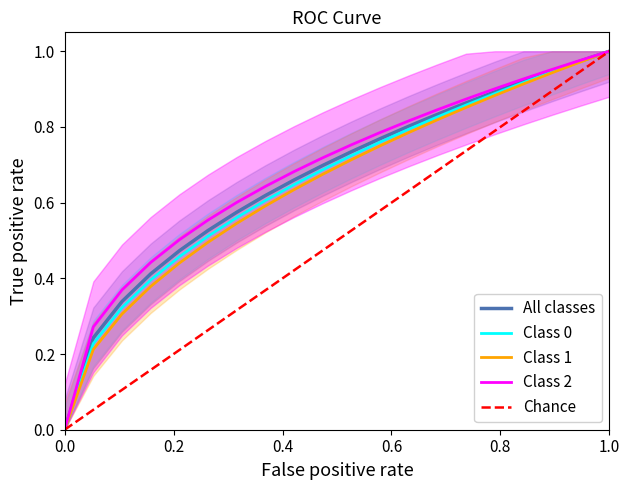

True or false: Class 0 has a value of 0 at 0.

True